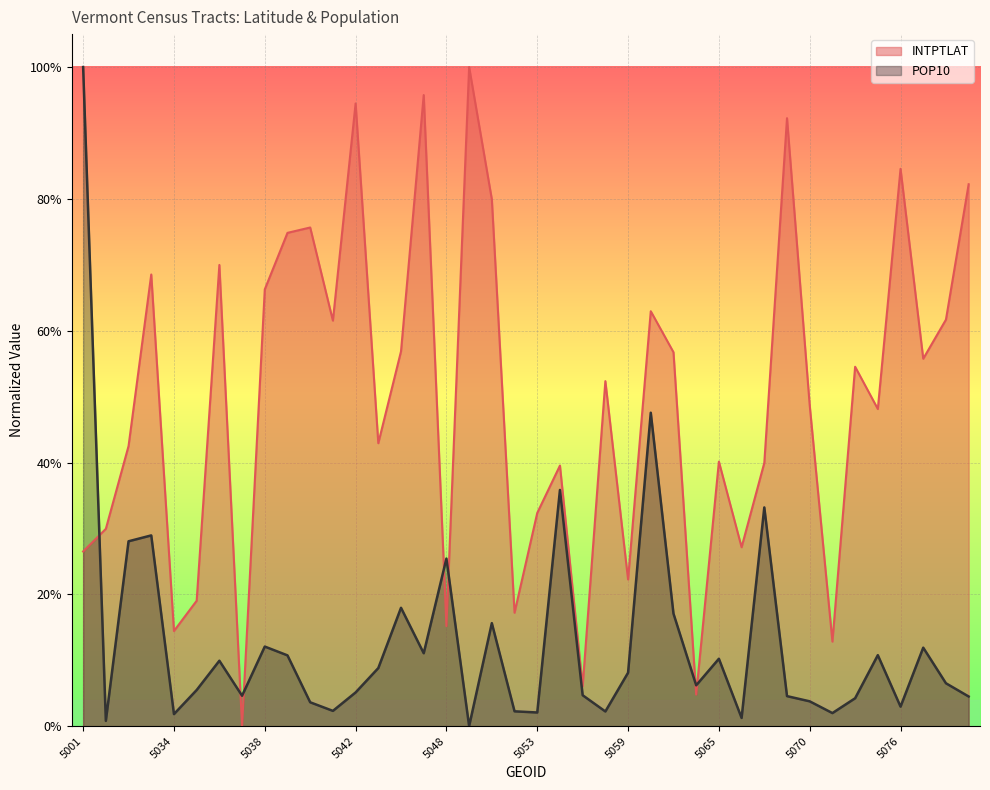

What is the difference between the INTPTLAT values at 5031 and 5045?

0.3